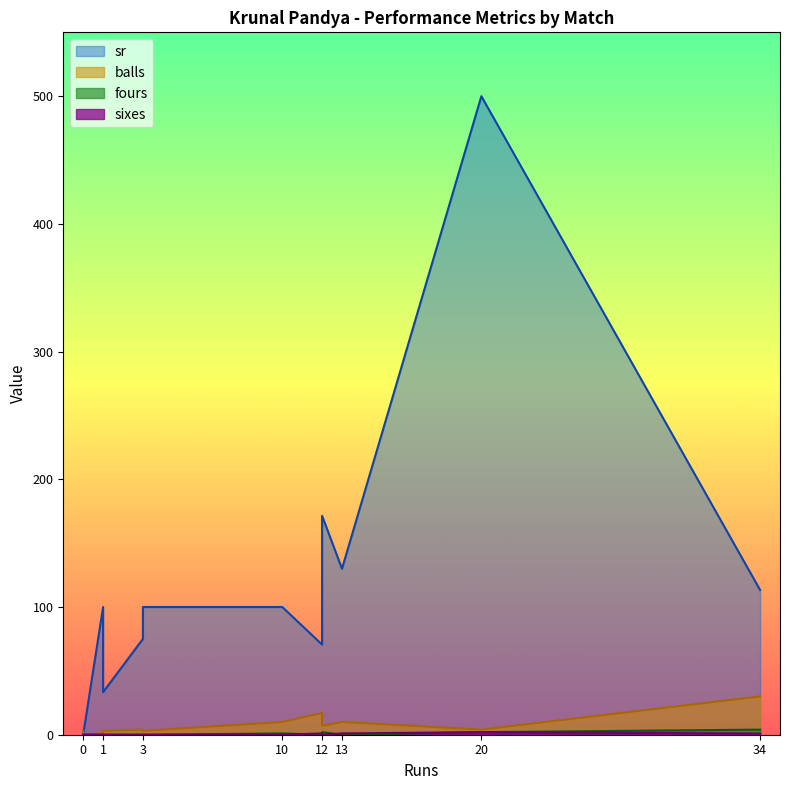

How many lines are shown in the chart?

4